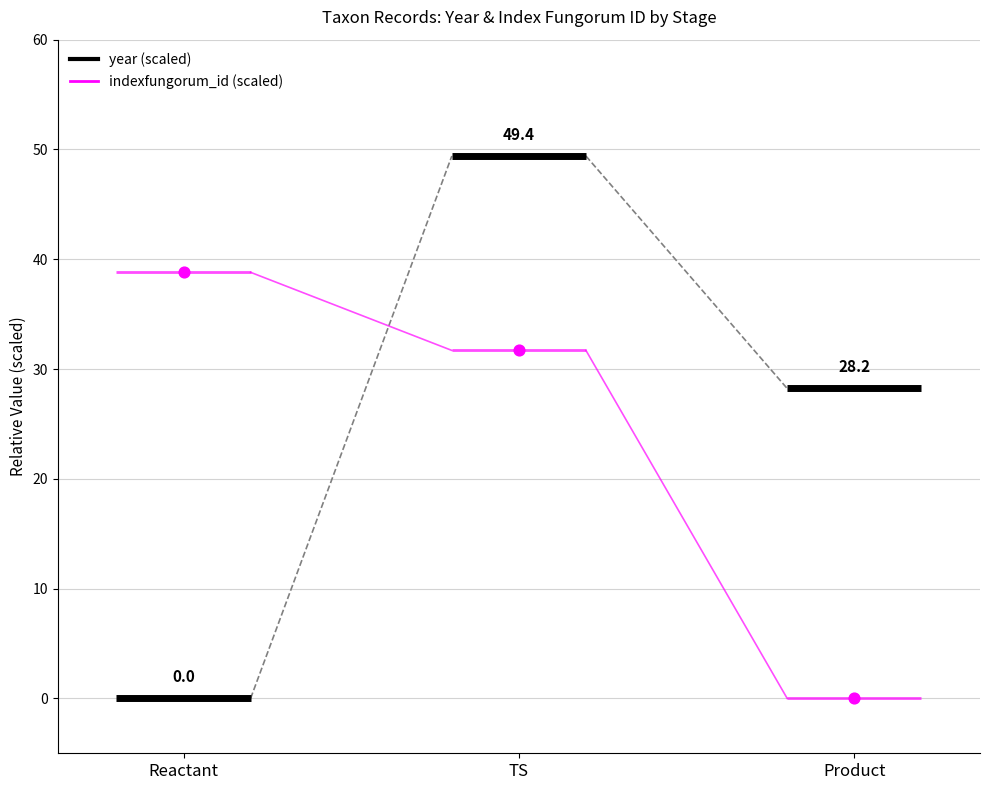

What Y value in the scatter plot is closest to 19?

31.7